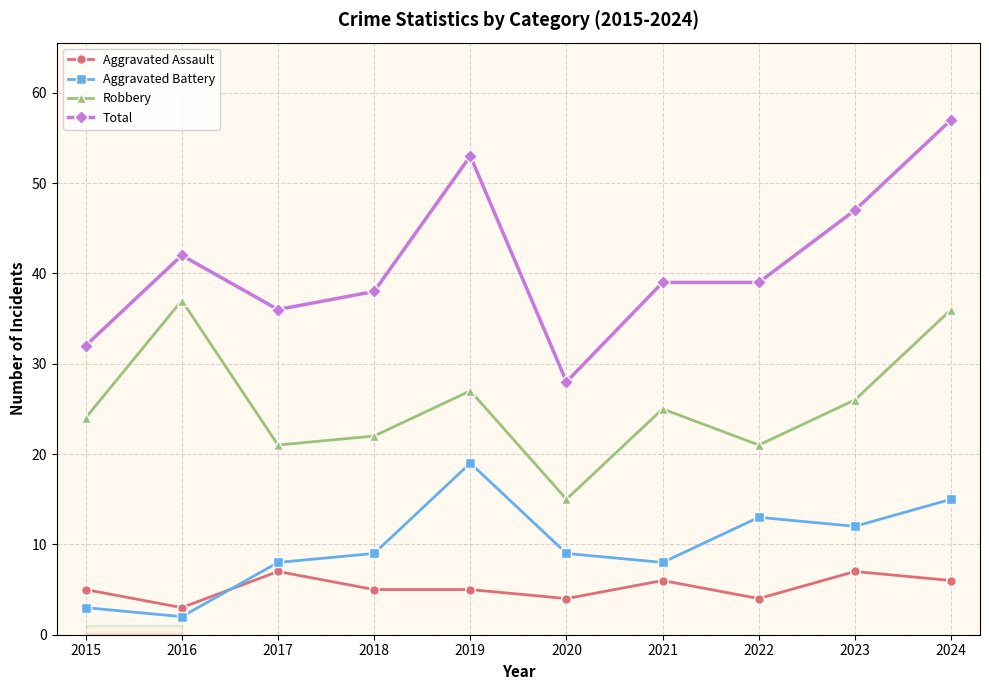

Is it true that Total equals 55 at 2015?

False